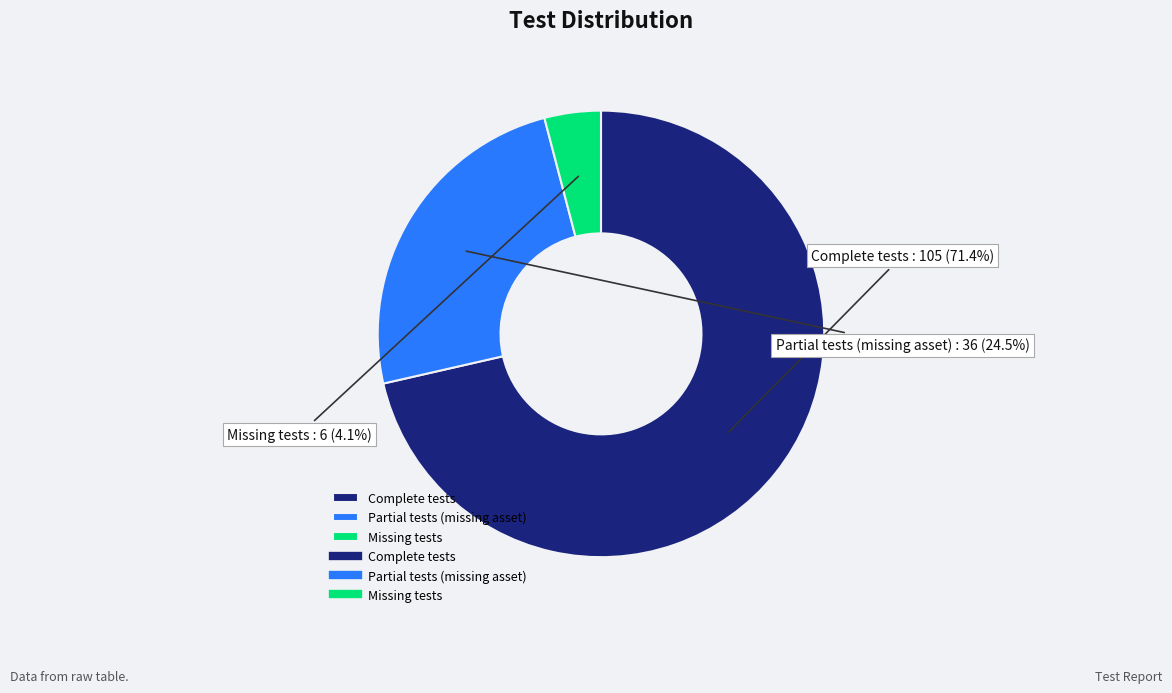

What percentage is the Missing tests slice, to the nearest percent?

4%